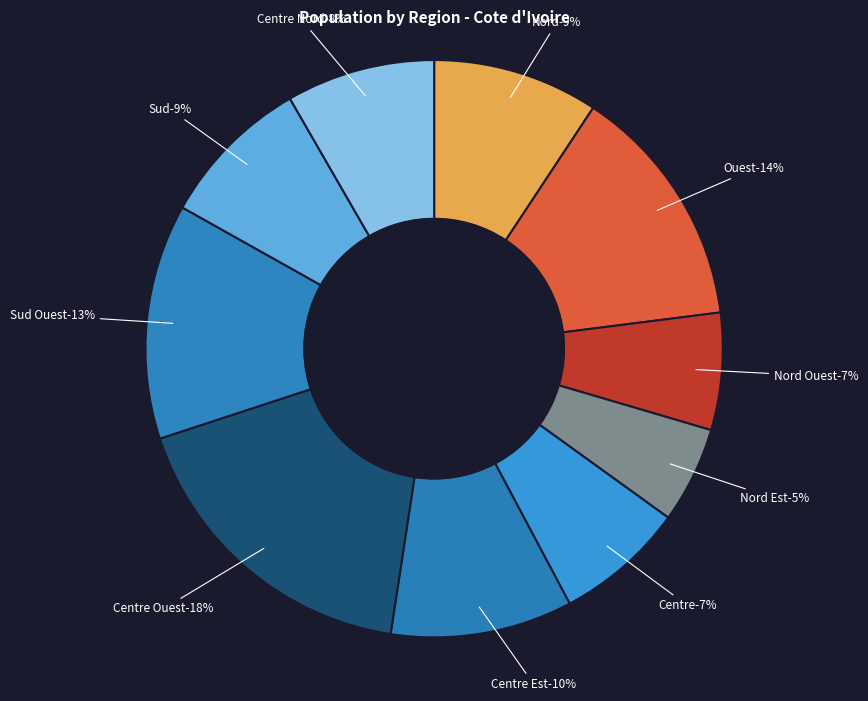

To the nearest percent, what is the combined percentage of Centre Ouest and Nord?

27%